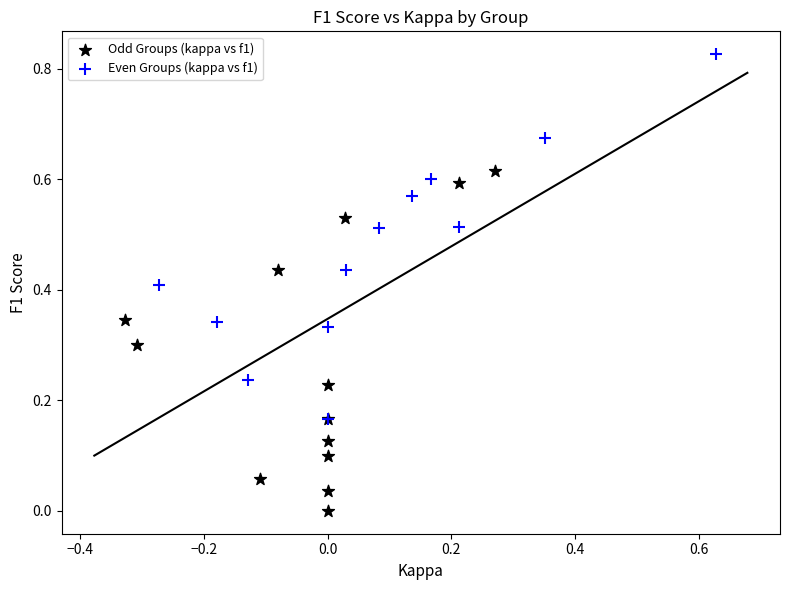

Which series has the widest spread of Y values?

Even Groups (kappa vs f1)